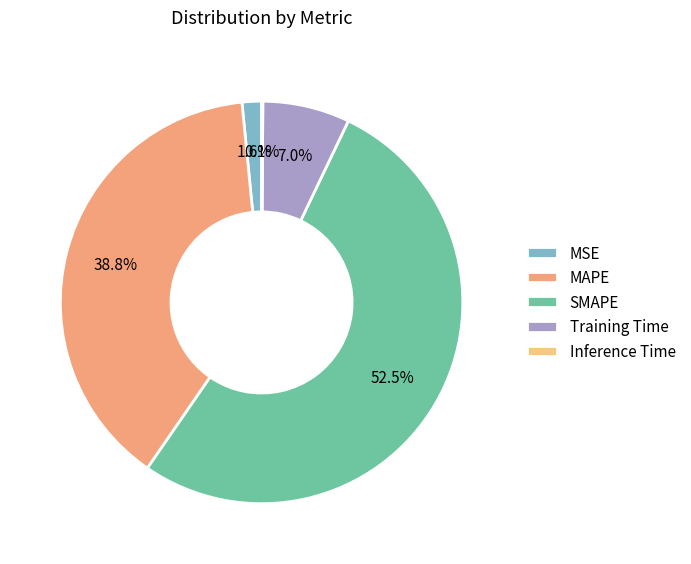

To the nearest percent, what percentage of the pie is SMAPE?

53%